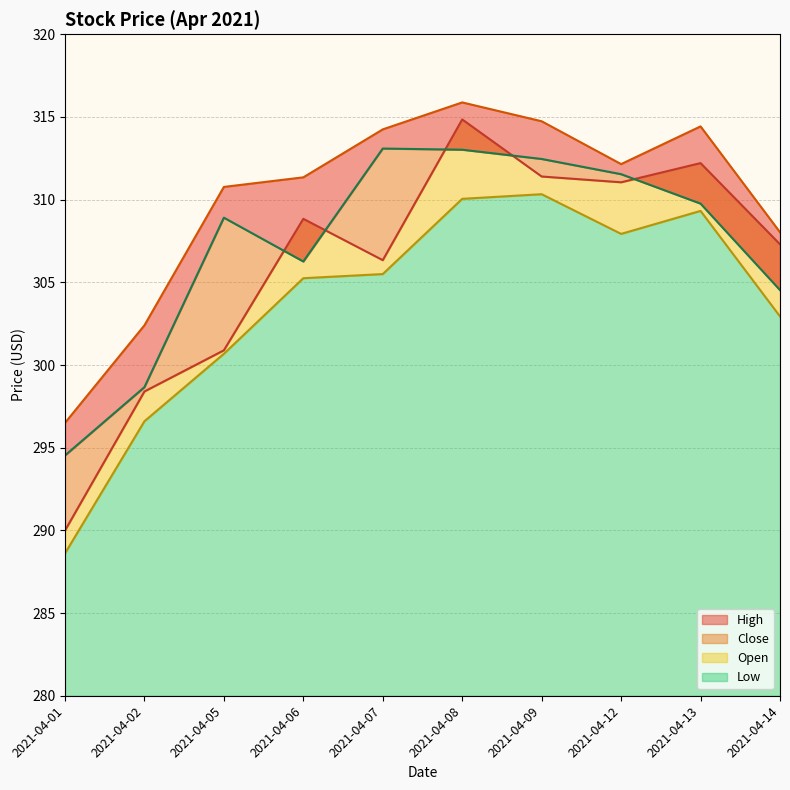

True or false: Close and High cross at least once.

False